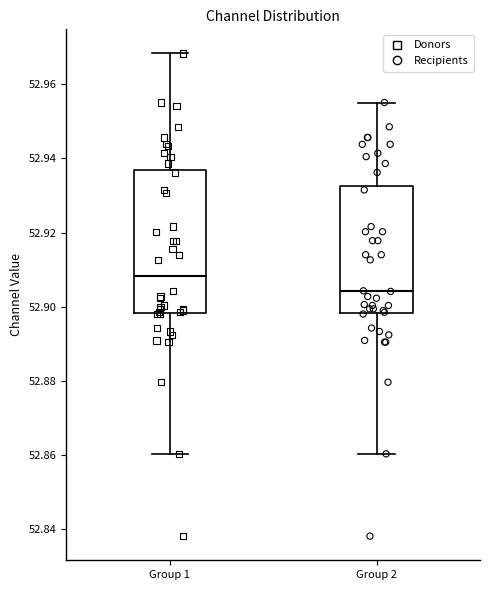

Which box's median line is the highest?

Group 1